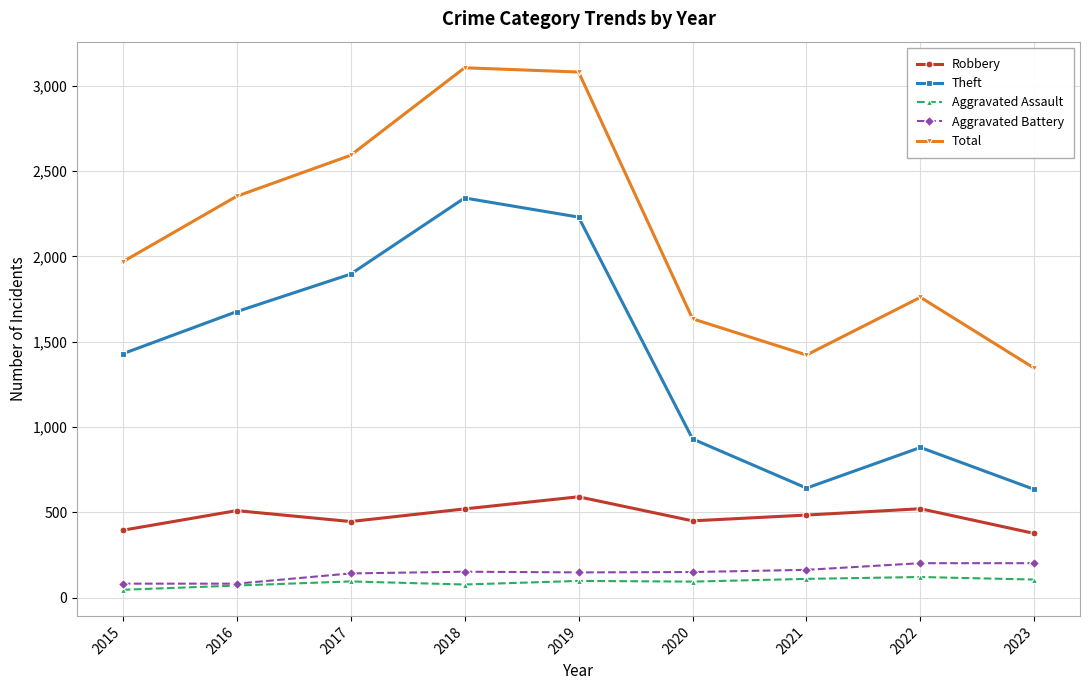

How many lines are shown in the chart?

5